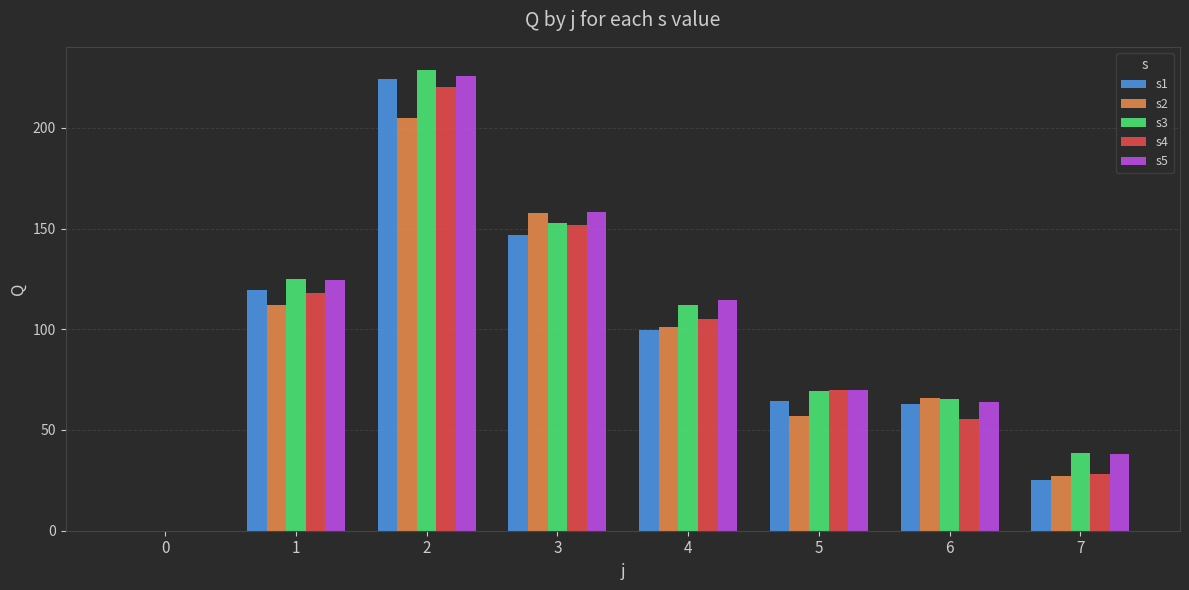

Read the s4 value at 3.

151.7